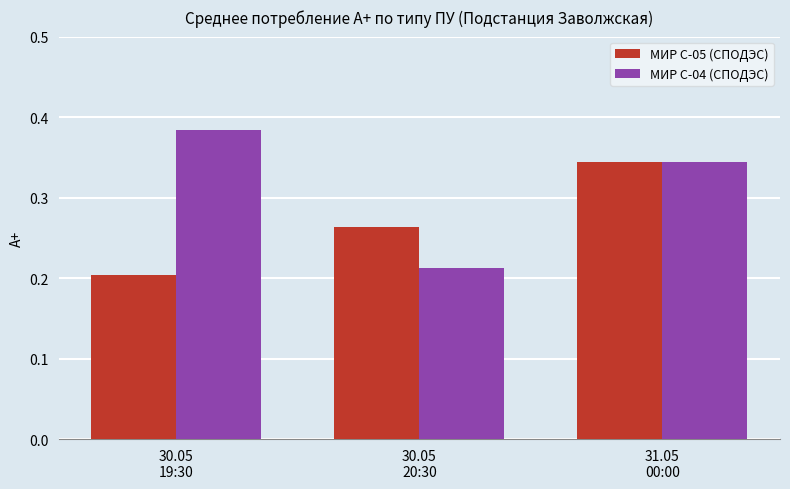

Which series has the largest total across all categories?

МИР С-04 (СПОДЭС)